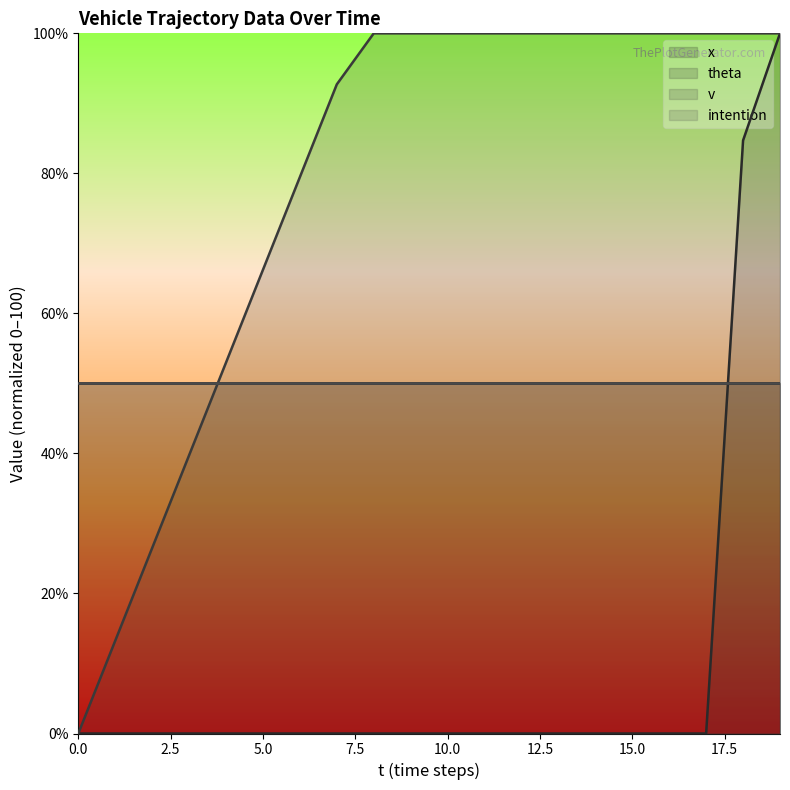

Does the chart display data point markers on the line(s)?

No